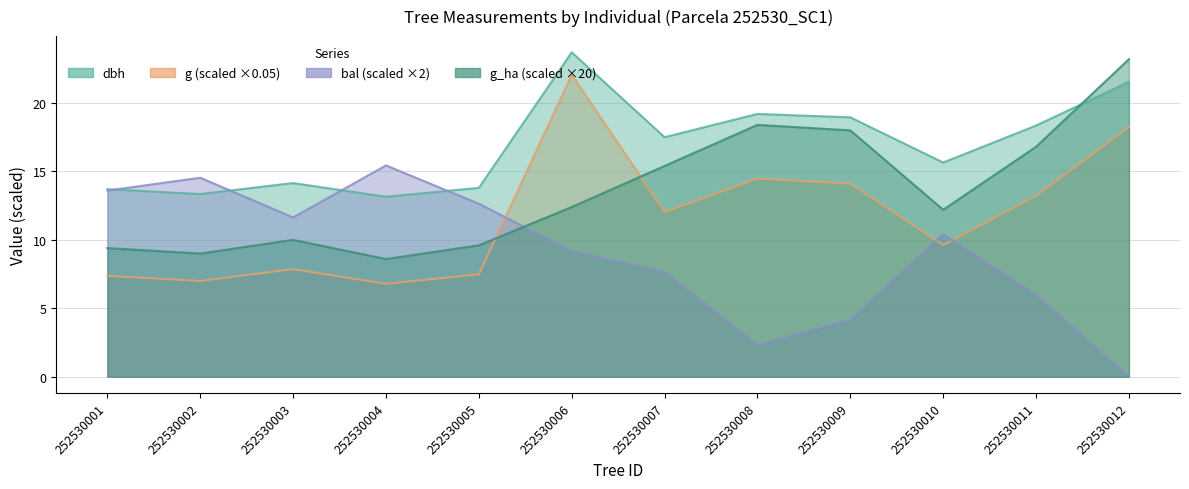

How many lines are shown in the chart?

4